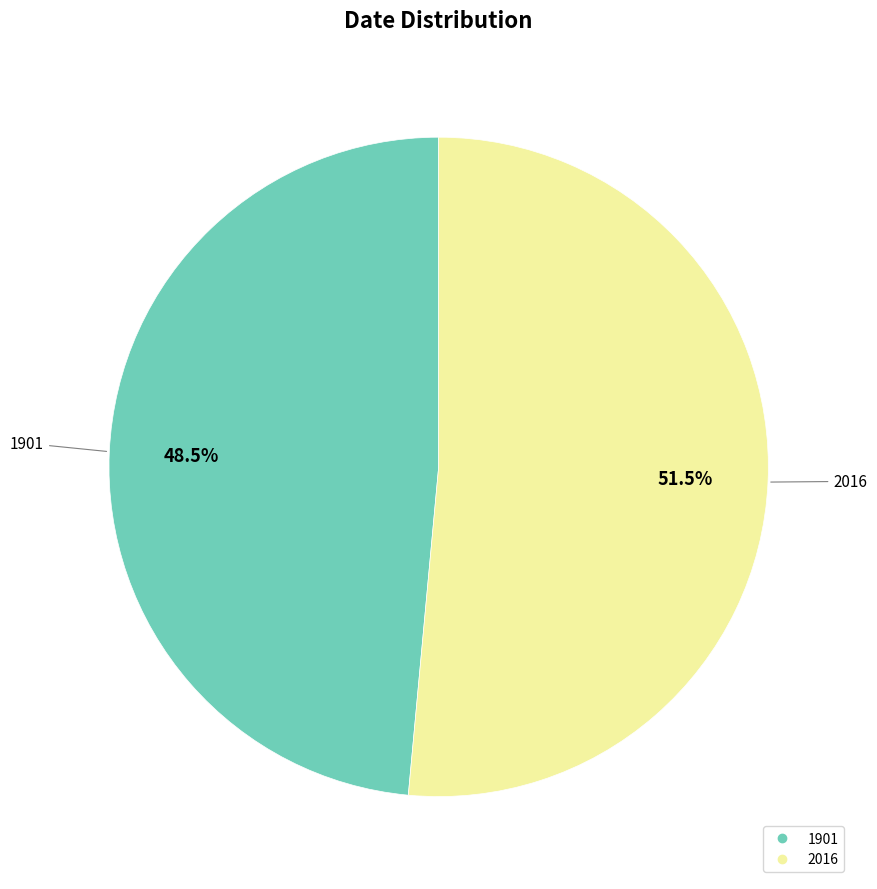

The 2016 slice represents 63% of the pie. True or false?

False